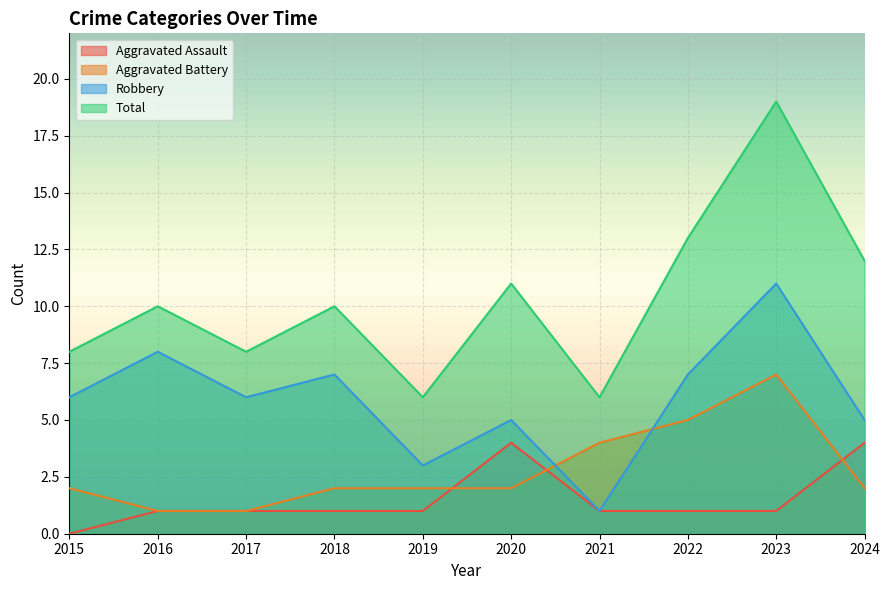

At which category does the chart reach its minimum across all series?

2015